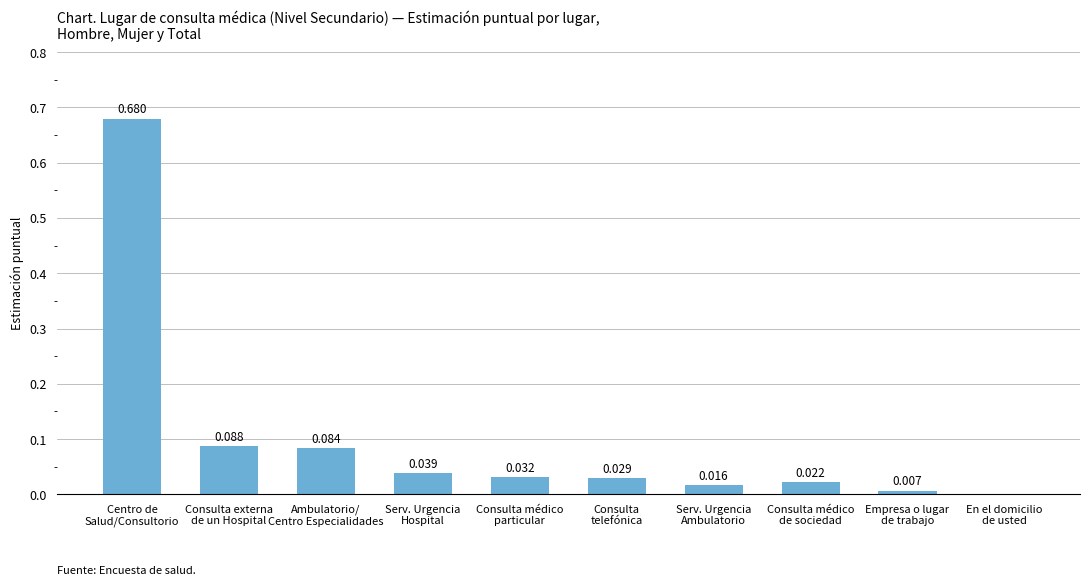

Count the number of categories in the chart.

10